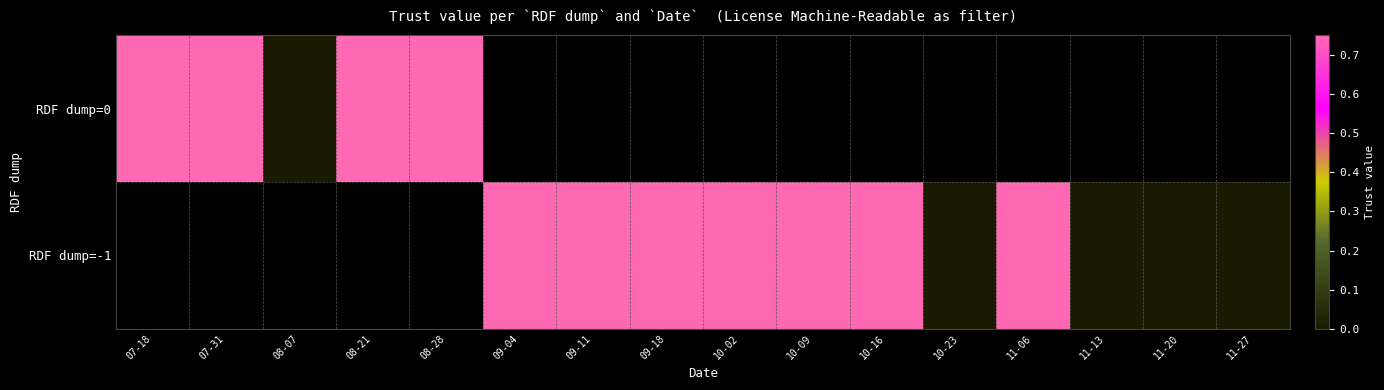

The RDF dump=0 series shows 0.3 at 07-18. True or false?

False